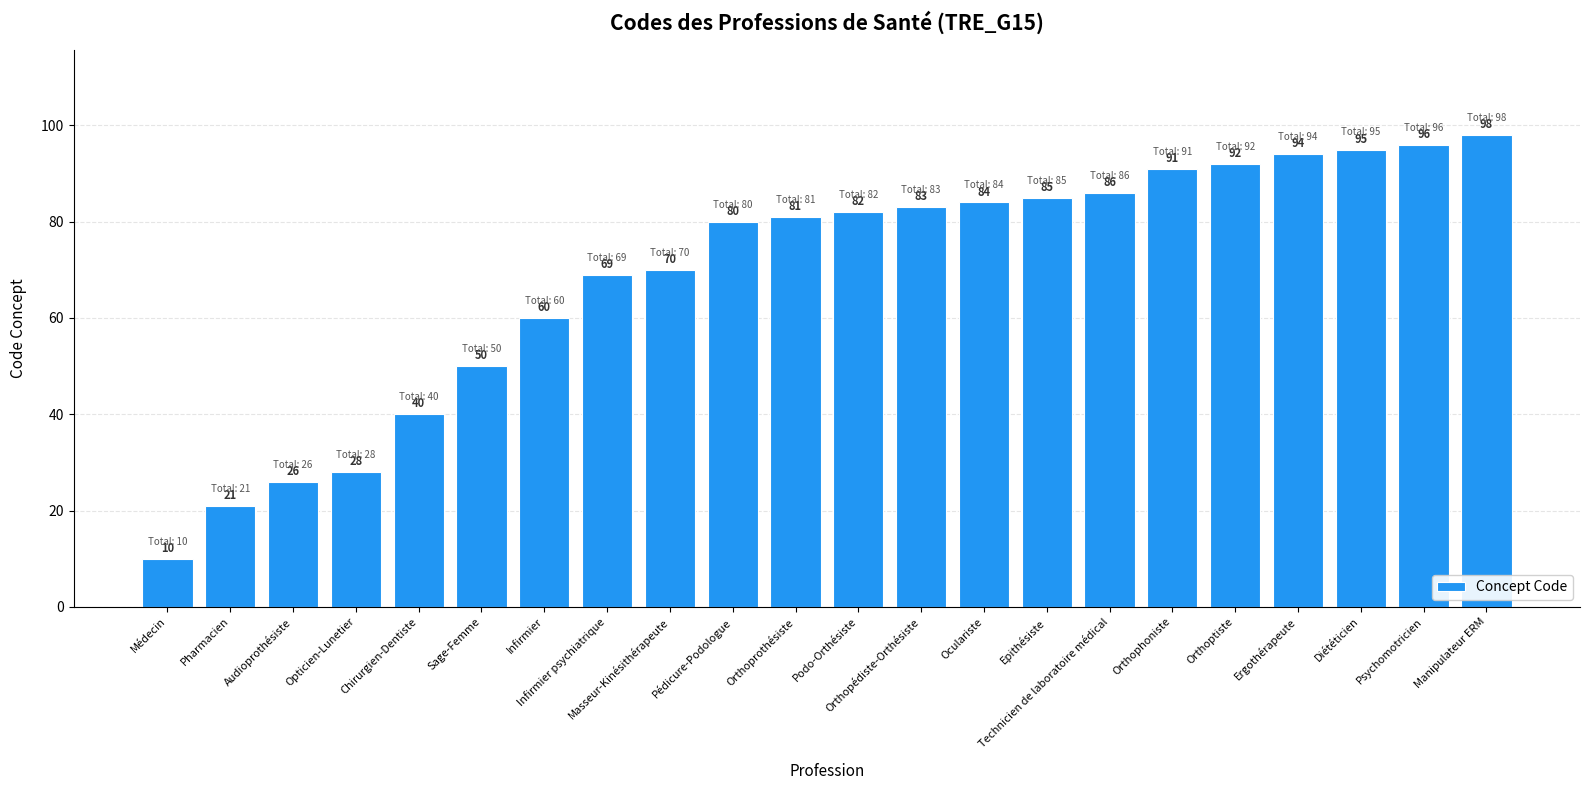

Read the value at Diététicien.

95